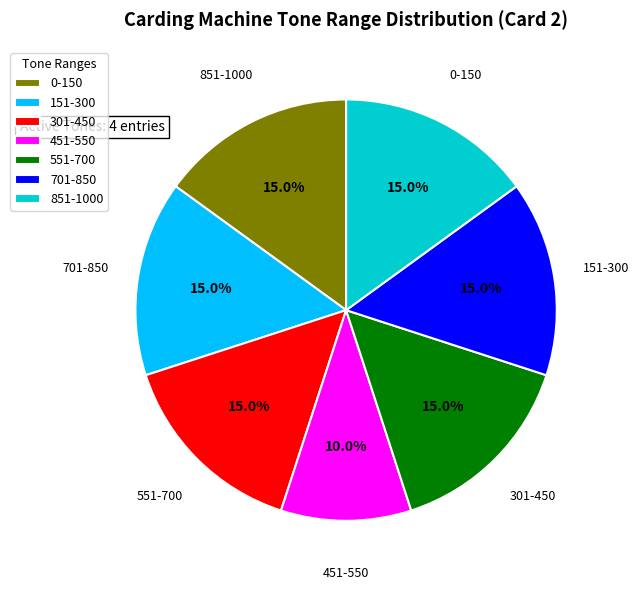

Is it true that 701-850 is 2% of the pie?

False